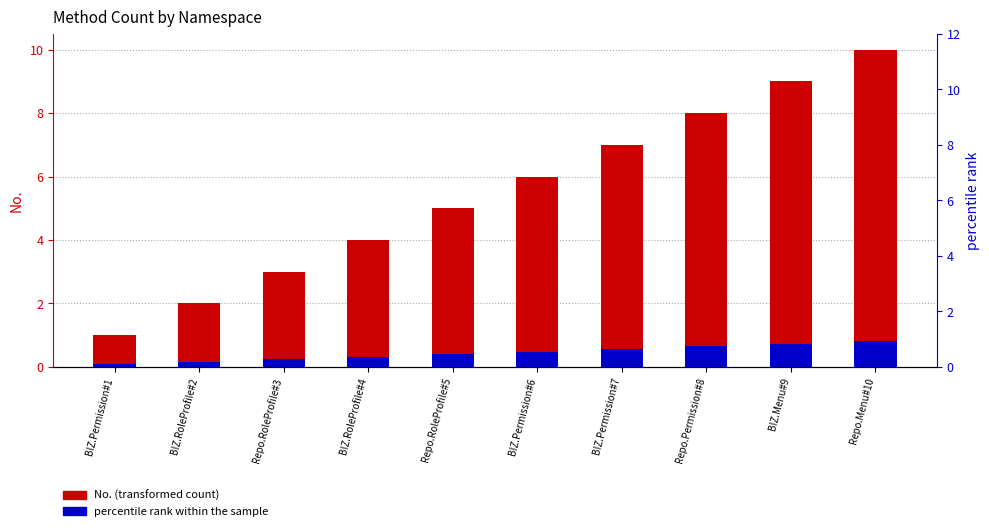

What position from the right is BIZ.Permission#6?

5